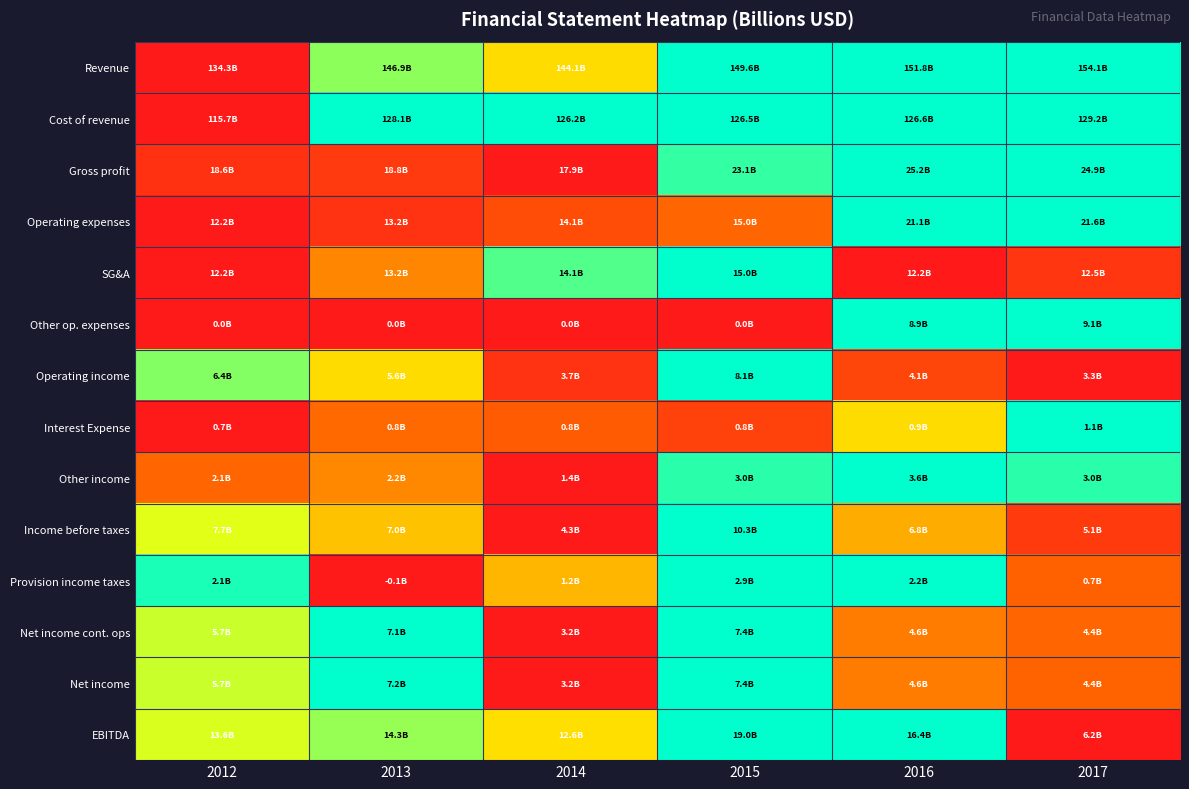

At which category is the sum across all series the highest?

2015